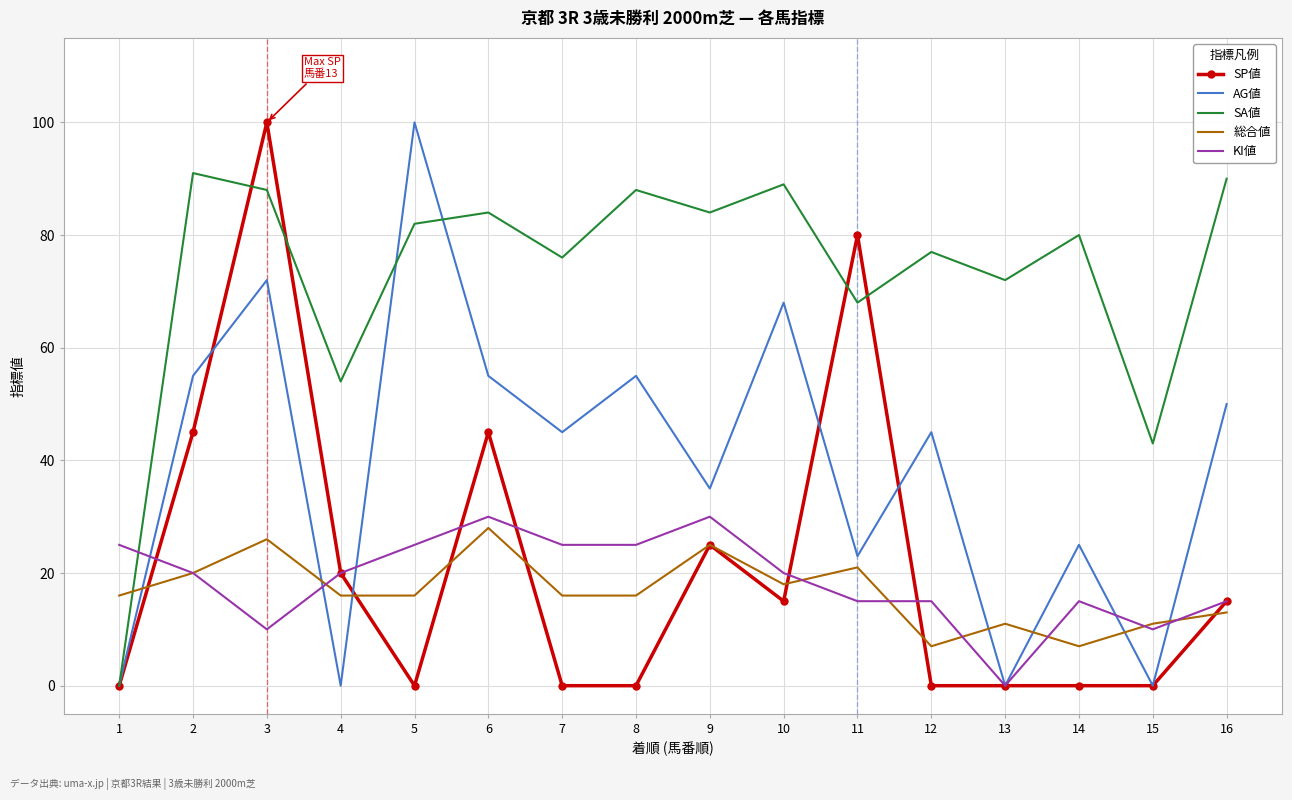

Is the value of SA値 at 14 greater than the value of 総合値 at 9?

Yes